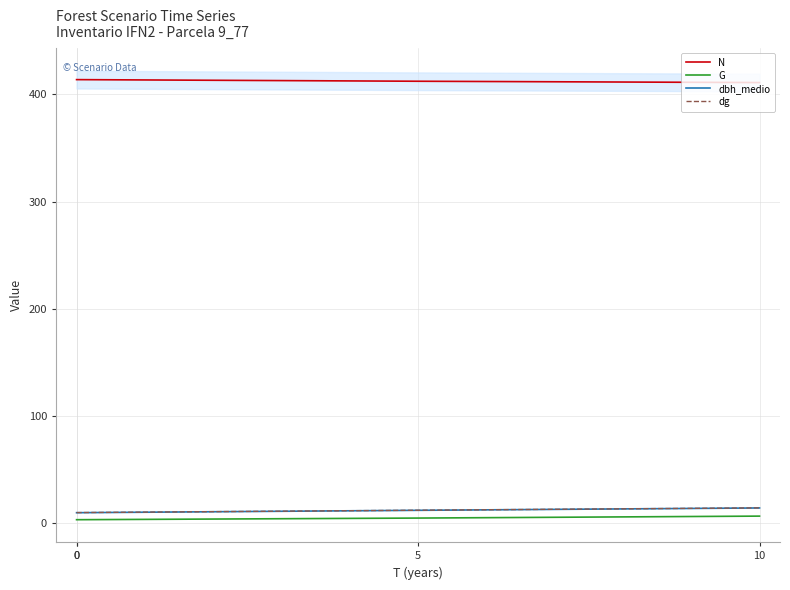

Where does the dg series first go above 11?

5